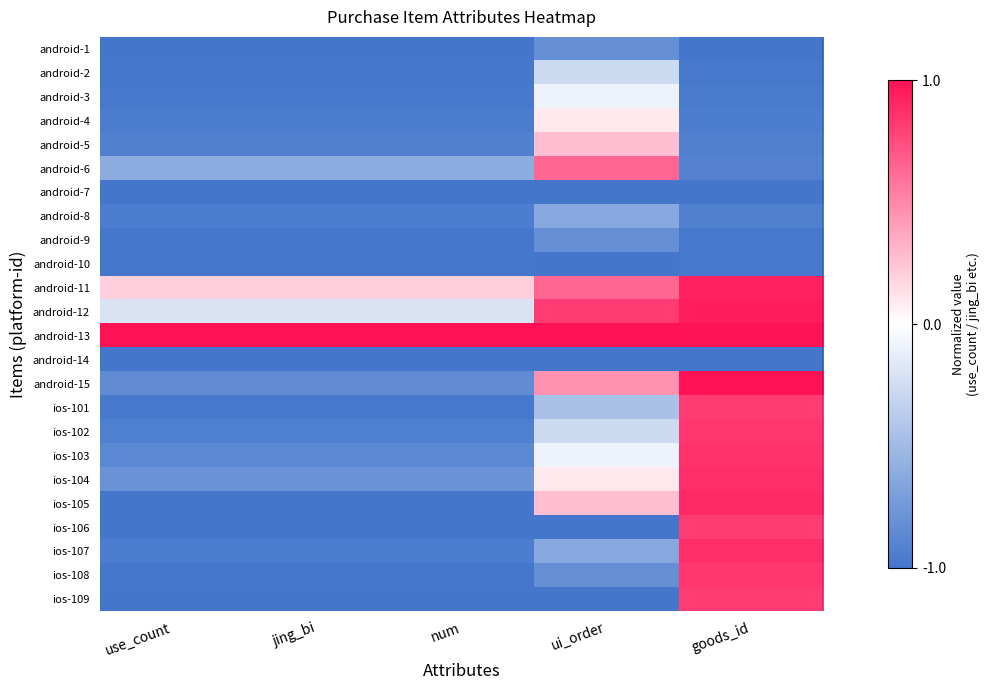

Reading right to left, list all the values displayed in this chart.

android-1: goods_id=-1.0	ui_order=-0.8	num=-1.0	jing_bi=-1.0	use_count=-1.0
android-2: goods_id=-1.0	ui_order=-0.3	num=-1.0	jing_bi=-1.0	use_count=-1.0
android-3: goods_id=-1.0	ui_order=-0.1	num=-1.0	jing_bi=-1.0	use_count=-1.0
android-4: goods_id=-0.9	ui_order=0.1	num=-1.0	jing_bi=-1.0	use_count=-1.0
android-5: goods_id=-0.9	ui_order=0.3	num=-0.9	jing_bi=-0.9	use_count=-0.9
android-6: goods_id=-0.9	ui_order=0.6	num=-0.6	jing_bi=-0.6	use_count=-0.6
android-7: goods_id=-1.0	ui_order=-1.0	num=-1.0	jing_bi=-1.0	use_count=-1.0
android-8: goods_id=-0.9	ui_order=-0.6	num=-1.0	jing_bi=-1.0	use_count=-1.0
android-9: goods_id=-1.0	ui_order=-0.8	num=-1.0	jing_bi=-1.0	use_count=-1.0
android-10: goods_id=-1.0	ui_order=-1.0	num=-1.0	jing_bi=-1.0	use_count=-1.0
android-11: goods_id=0.9	ui_order=0.6	num=0.2	jing_bi=0.2	use_count=0.2
android-12: goods_id=0.9	ui_order=0.8	num=-0.2	jing_bi=-0.2	use_count=-0.2
android-13: goods_id=1.0	ui_order=1.0	num=1.0	jing_bi=1.0	use_count=1.0
android-14: goods_id=-1.0	ui_order=-1.0	num=-1.0	jing_bi=-1.0	use_count=-1.0
android-15: goods_id=1.0	ui_order=0.5	num=-0.8	jing_bi=-0.8	use_count=-0.8
ios-101: goods_id=0.8	ui_order=-0.5	num=-1.0	jing_bi=-1.0	use_count=-1.0
ios-102: goods_id=0.8	ui_order=-0.3	num=-0.9	jing_bi=-0.9	use_count=-0.9
ios-103: goods_id=0.9	ui_order=-0.1	num=-0.9	jing_bi=-0.9	use_count=-0.9
ios-104: goods_id=0.9	ui_order=0.1	num=-0.8	jing_bi=-0.8	use_count=-0.8
ios-105: goods_id=0.9	ui_order=0.3	num=-1.0	jing_bi=-1.0	use_count=-1.0
ios-106: goods_id=0.8	ui_order=-1.0	num=-1.0	jing_bi=-1.0	use_count=-1.0
ios-107: goods_id=0.9	ui_order=-0.6	num=-1.0	jing_bi=-1.0	use_count=-1.0
ios-108: goods_id=0.8	ui_order=-0.8	num=-1.0	jing_bi=-1.0	use_count=-1.0
ios-109: goods_id=0.8	ui_order=-1.0	num=-1.0	jing_bi=-1.0	use_count=-1.0